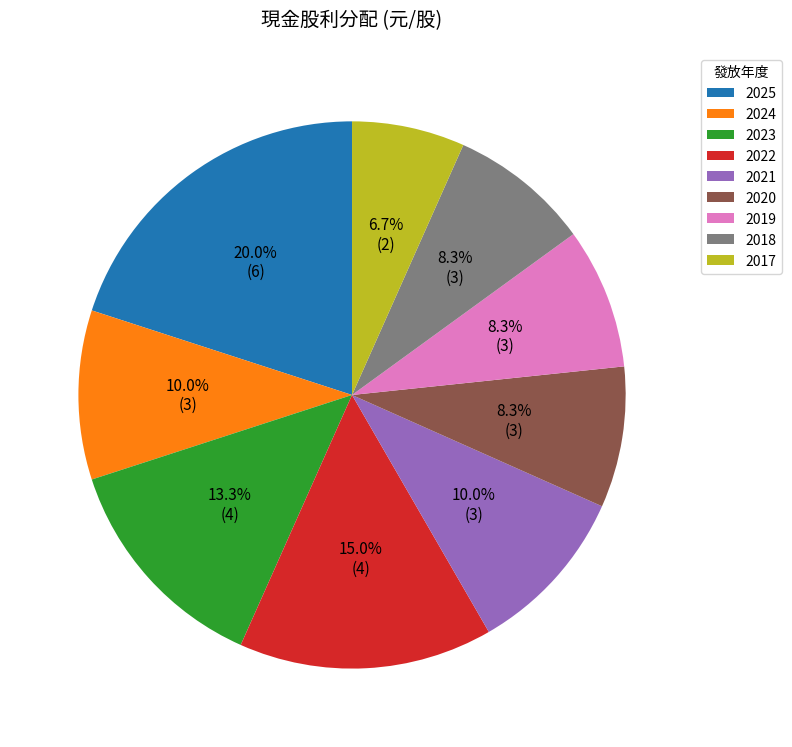

Does 2024 represent more than half of the total?

No